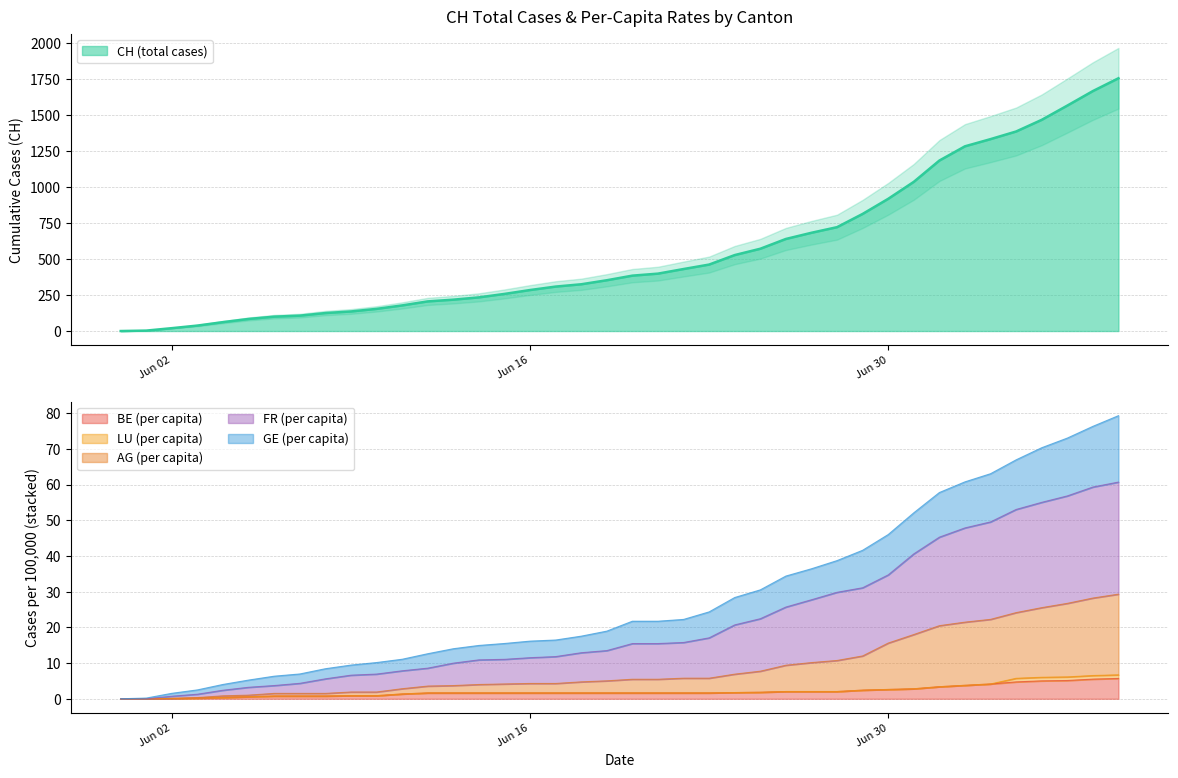

What is the maximum value for CH (total cases)?

1757